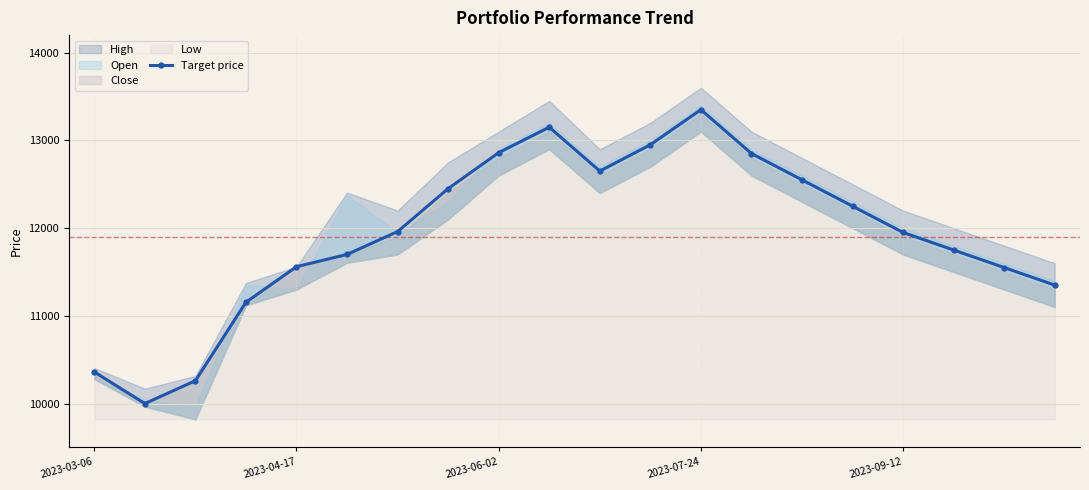

What is the label of the 20th point from the right?

2023-03-06